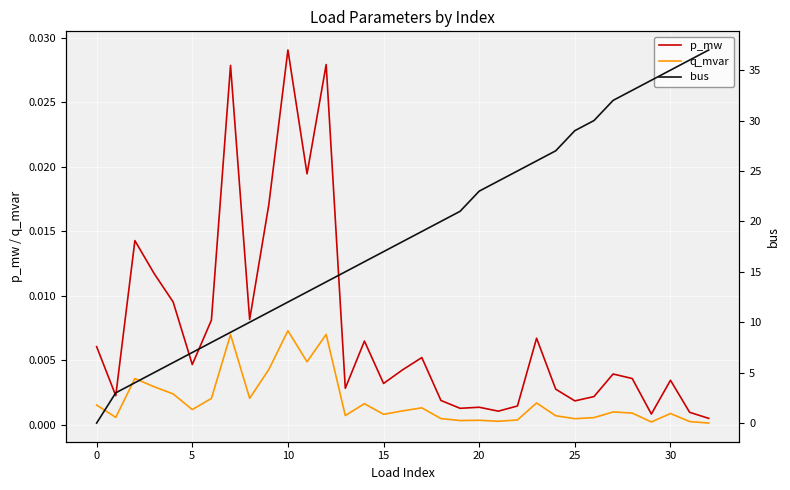

How many lines are shown in the chart?

3